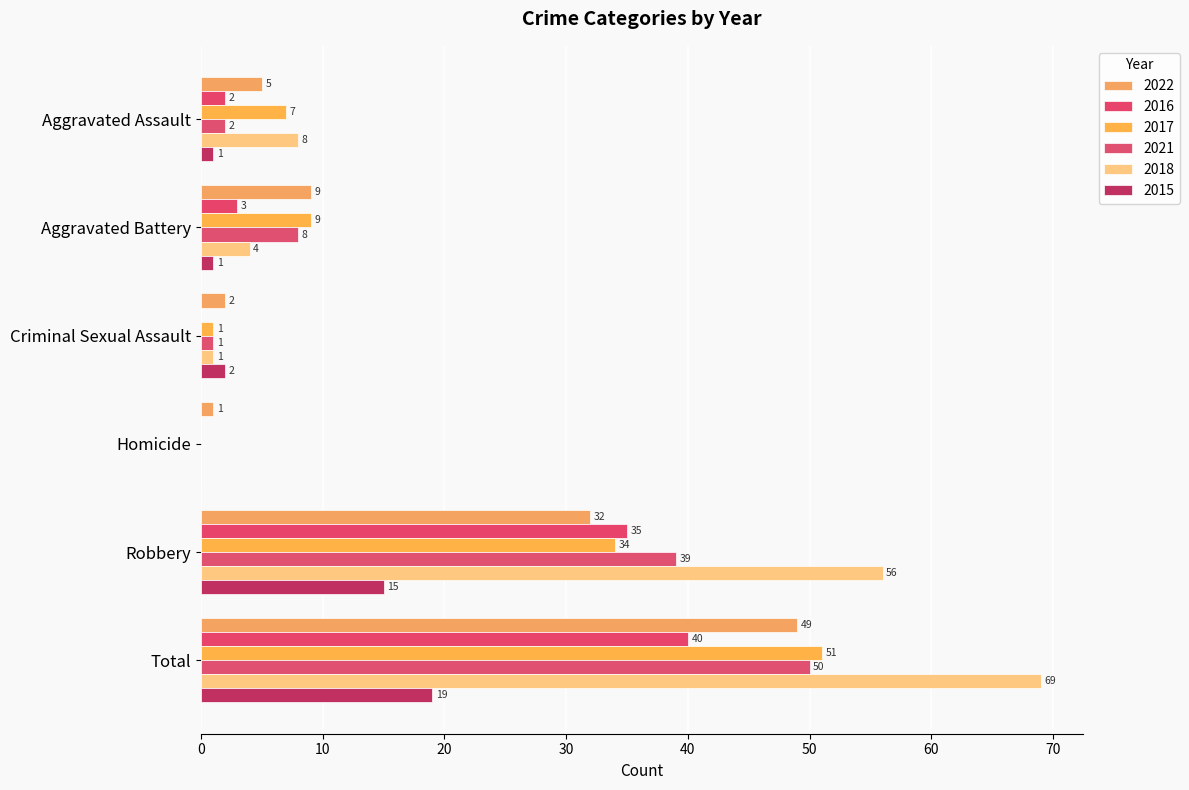

Between Criminal Sexual Assault and Aggravated Battery, which is larger?

Aggravated Battery